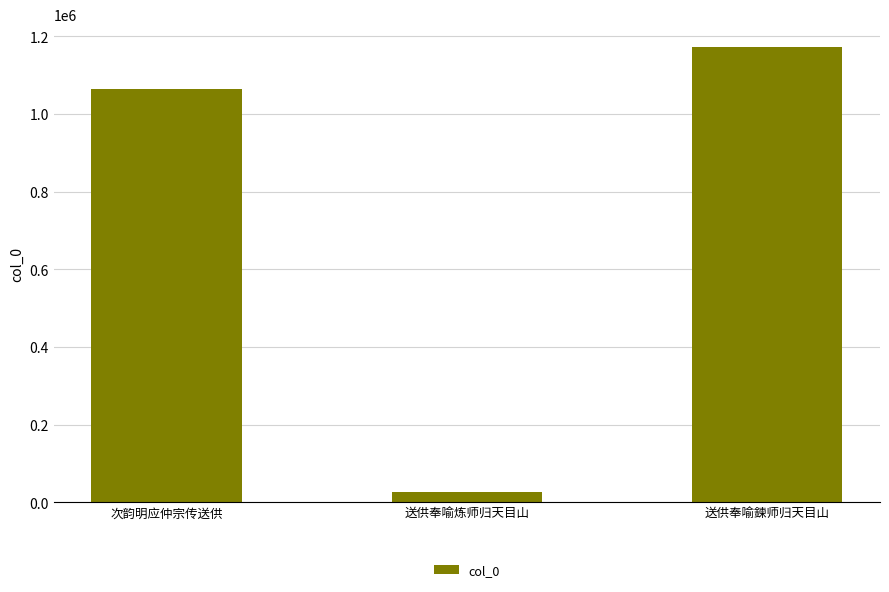

The value at 送供奉喻鍊师归天目山 is 1171912. True or false?

True